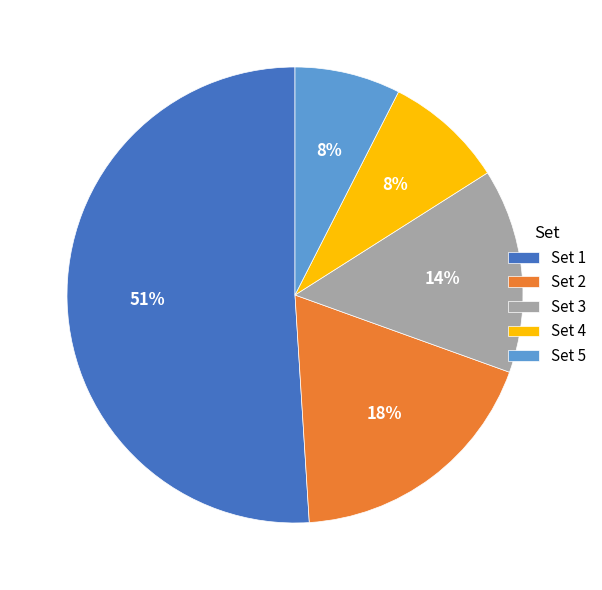

Does any single category account for the majority?

Yes